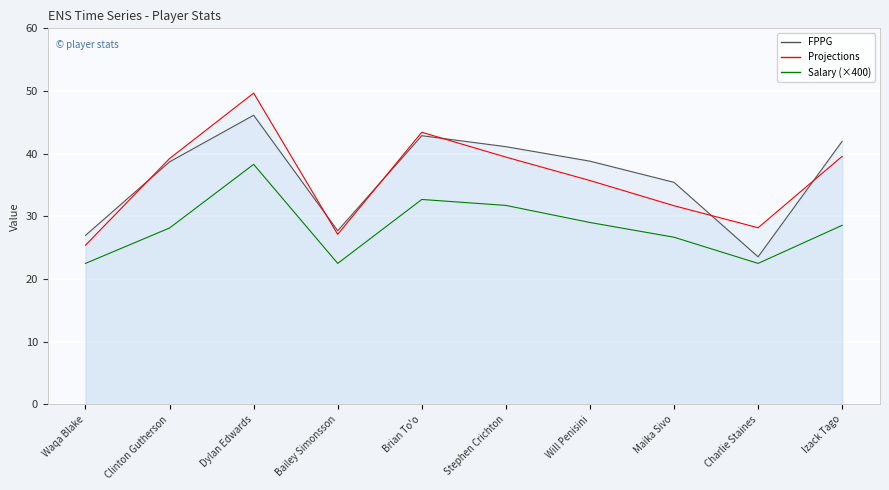

What is the average value of the FPPG series?

36.3